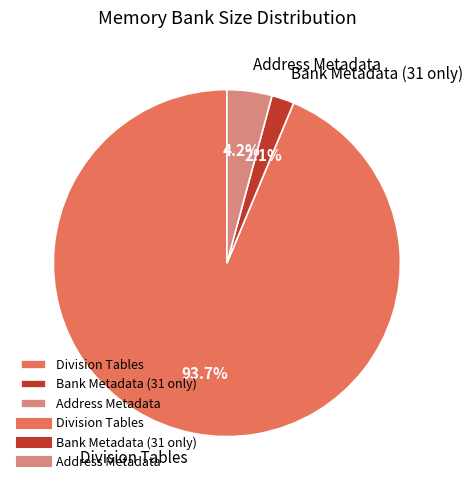

Rank the categories by value from lowest to highest.

Bank Metadata (31 only), Address Metadata, Division Tables